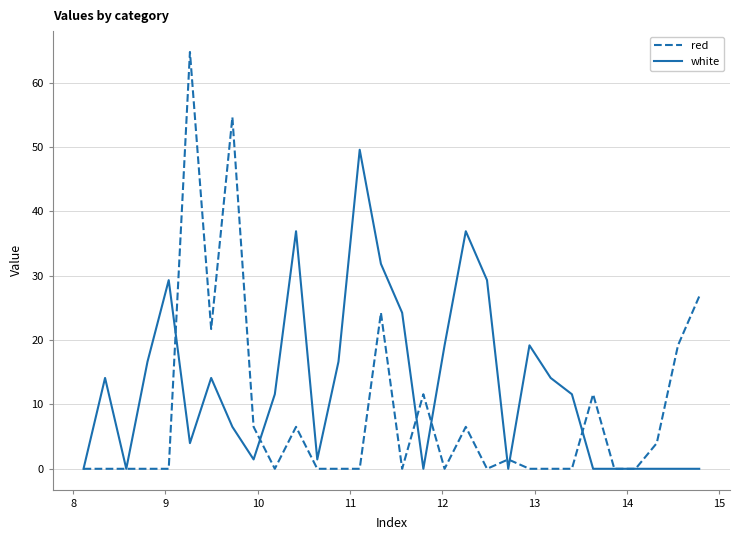

What is the difference between the second highest and second lowest values in the white series?

36.9